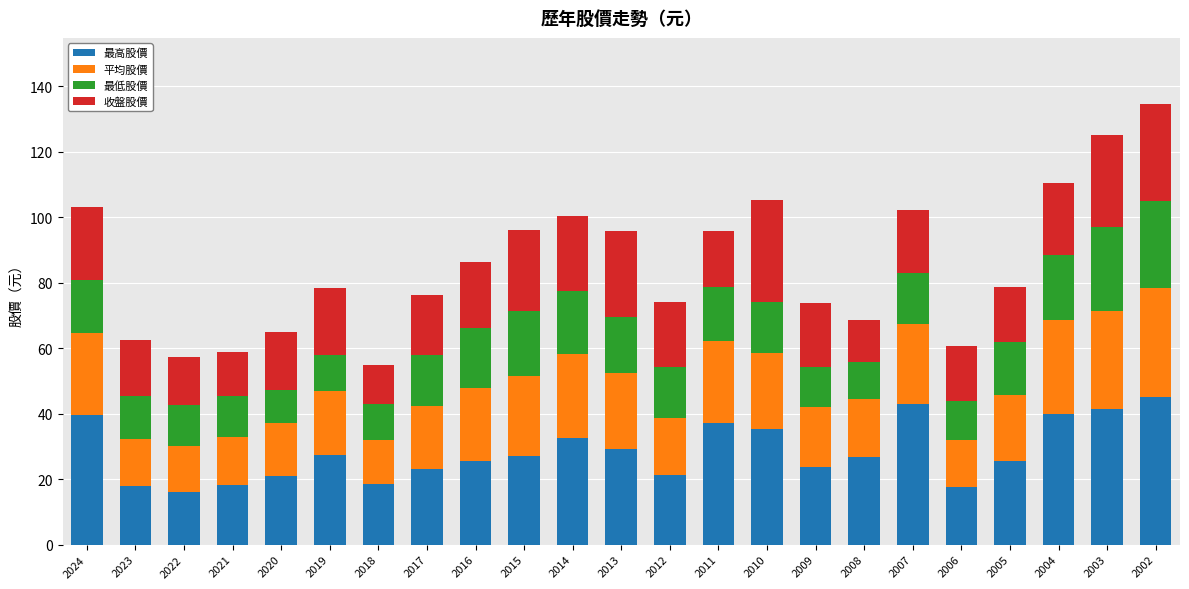

True or false: 最高股價 has a value of 33.7 at 2012.

False